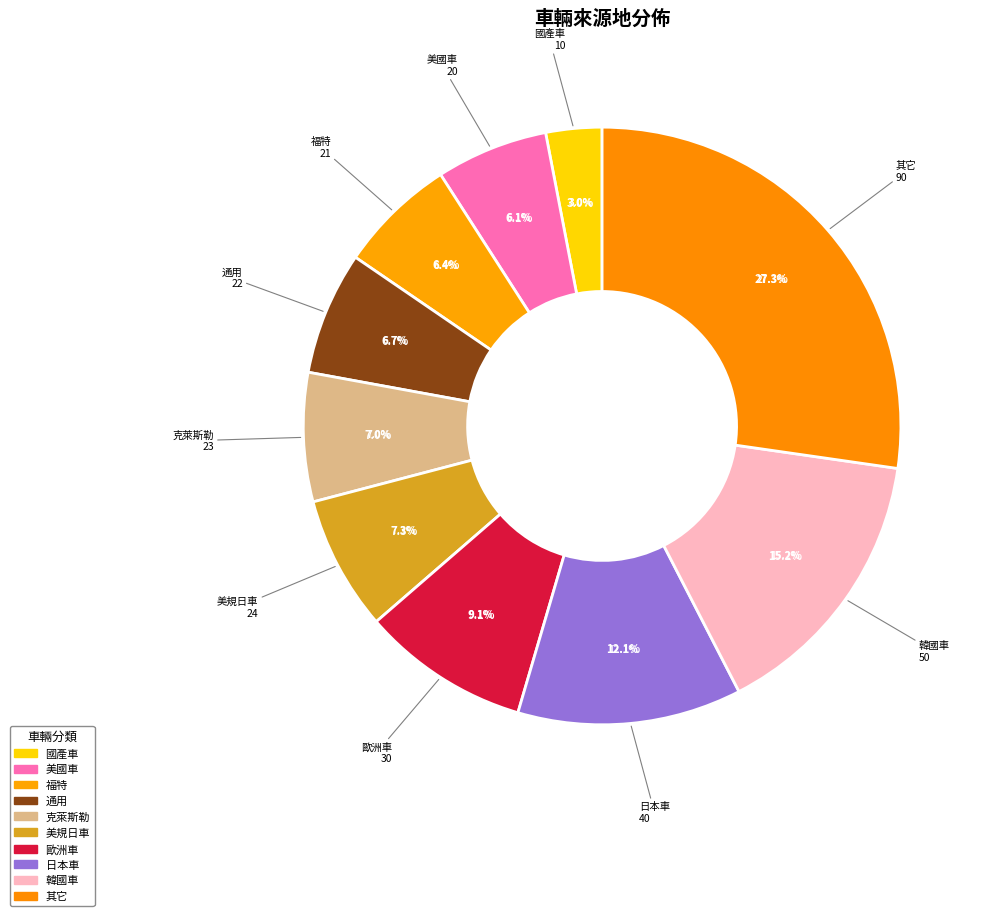

What percentage is the 日本車 slice, to the nearest percent?

12%